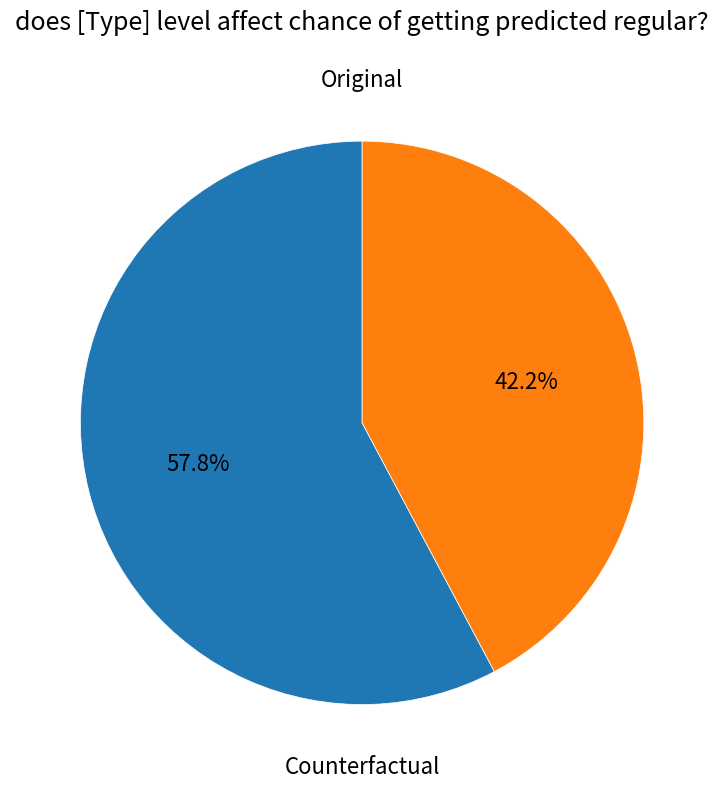

How many segments does this pie chart have?

2